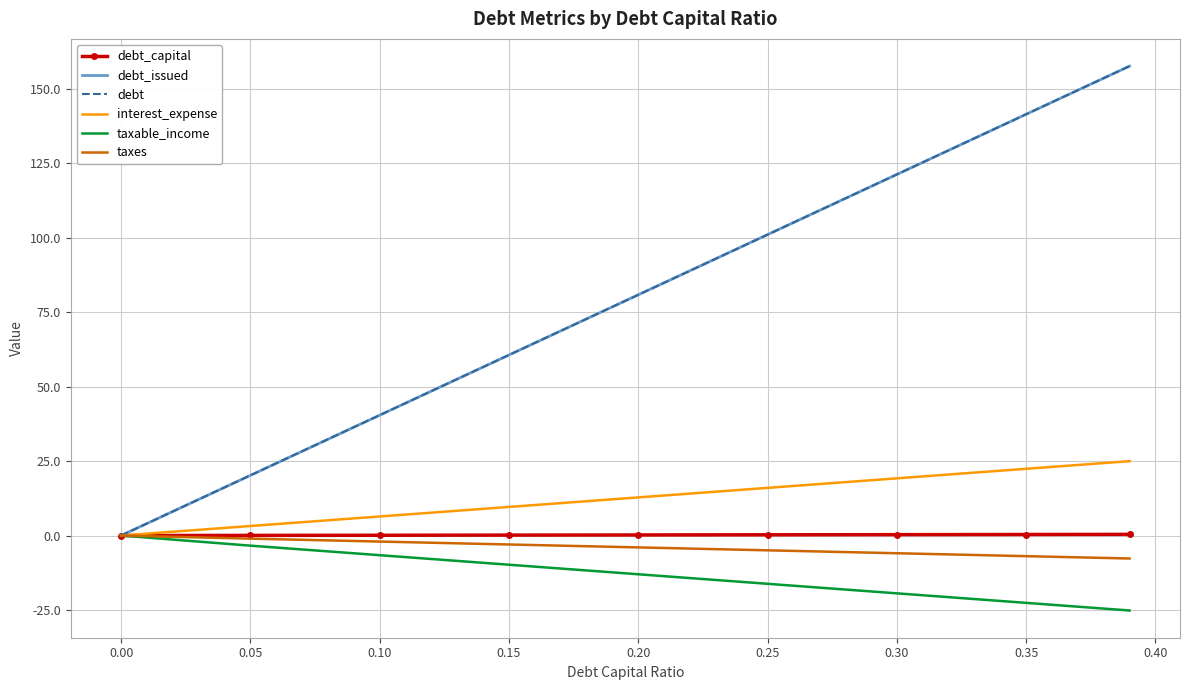

Rank the series by their maximum value, from lowest to highest.

taxable_income, taxes, debt_capital, interest_expense, debt_issued, debt